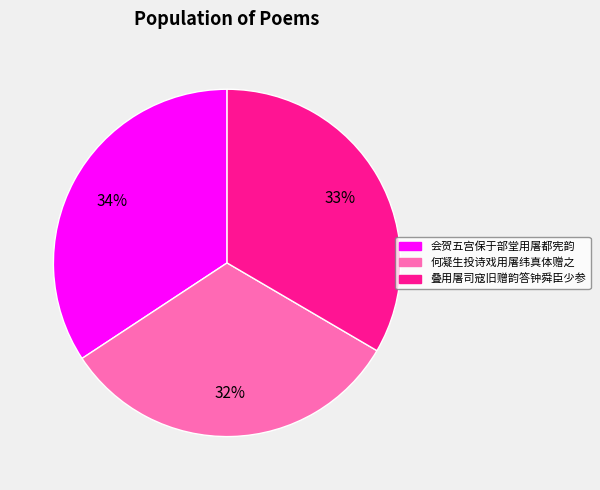

How many slices are in this pie chart?

3